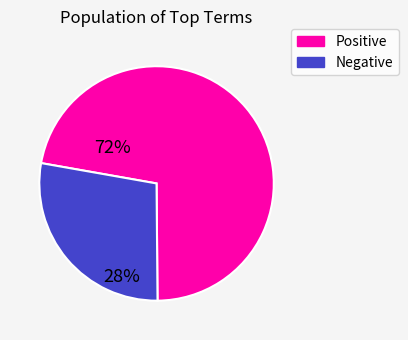

Is there a majority slice in this chart?

Yes